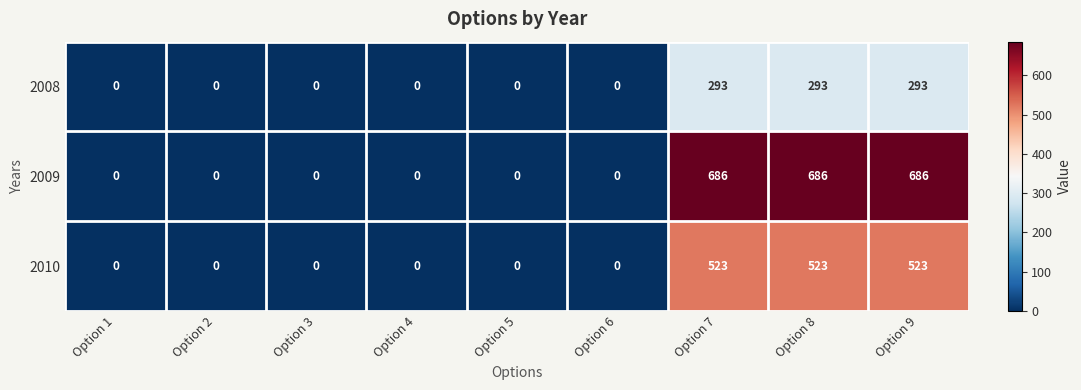

What is the sum of all 2010 values?

1569